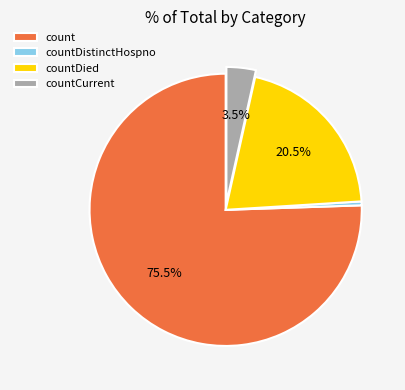

How much of the chart is everything except countDied?

79.5%